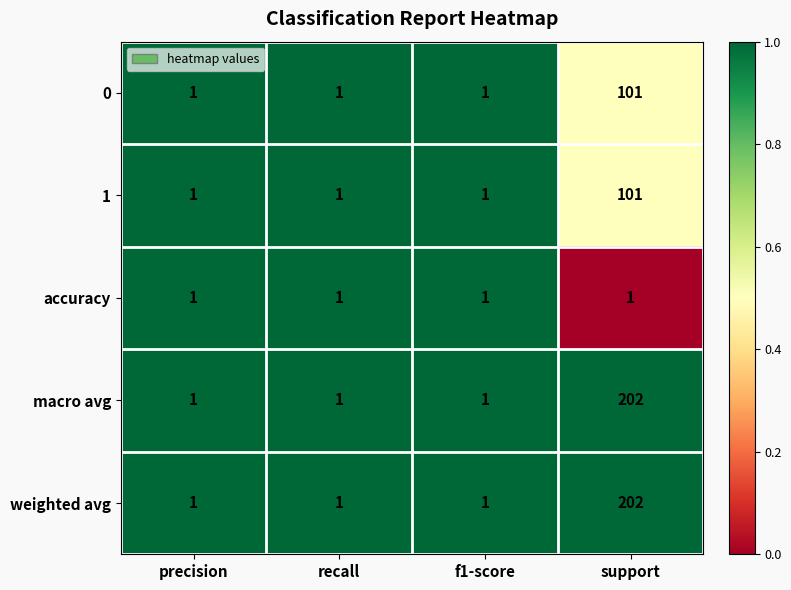

True or false: 0 has a value of 1 at precision.

True